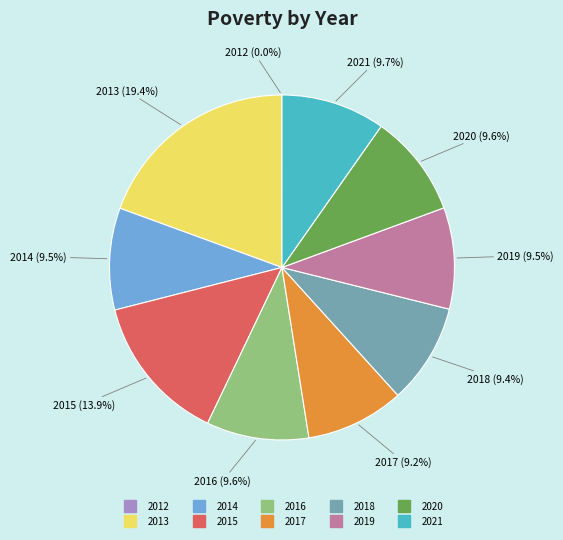

Approximately how many times larger is the value at 2016 compared to 2014?

1.0